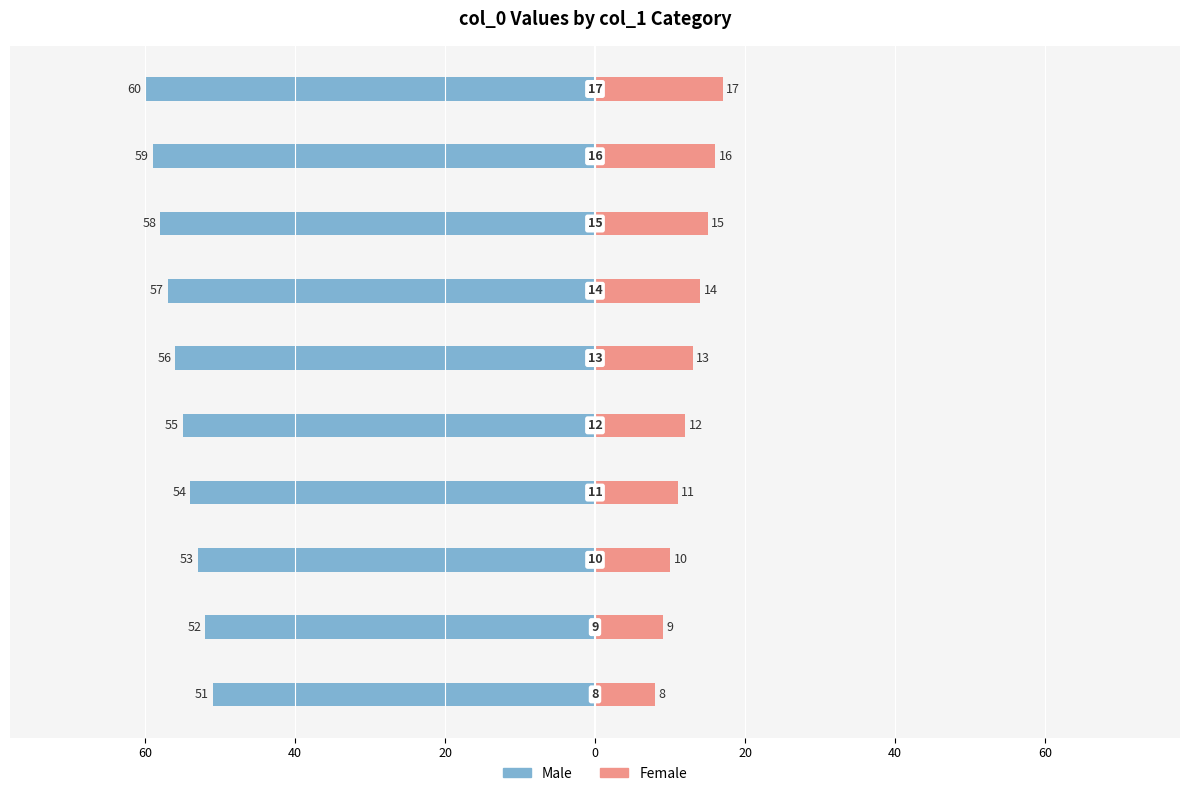

Which series has the widest spread of values?

Male